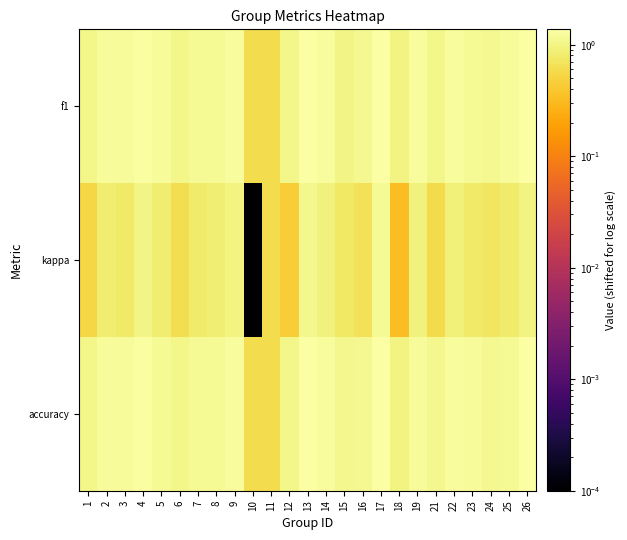

Which series has the largest range (max minus min)?

kappa